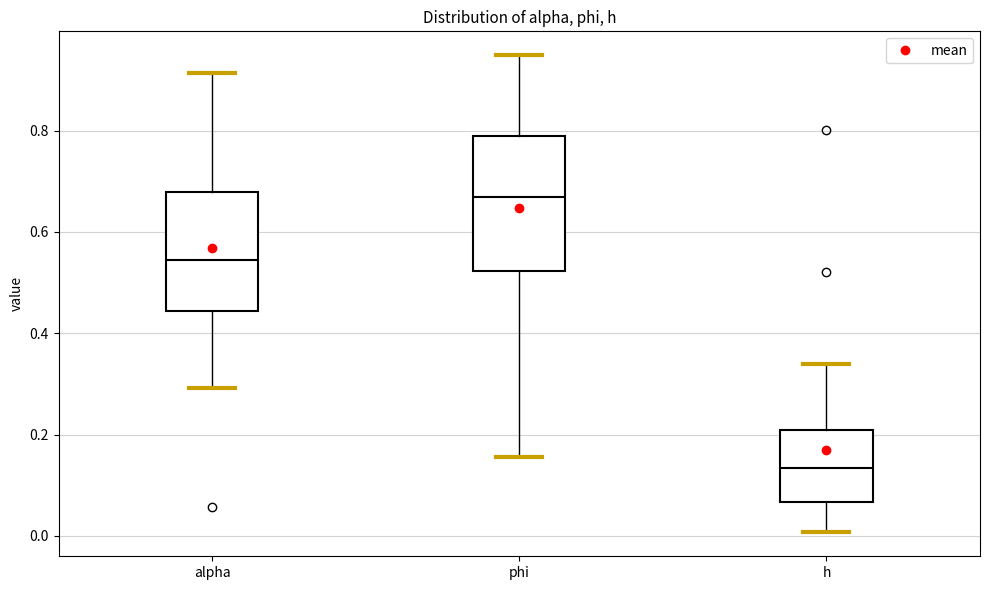

Where does the lower whisker of the box for phi end on the y-axis? The values are not printed on the chart, so give them approximately, as read against the axis.

0.16